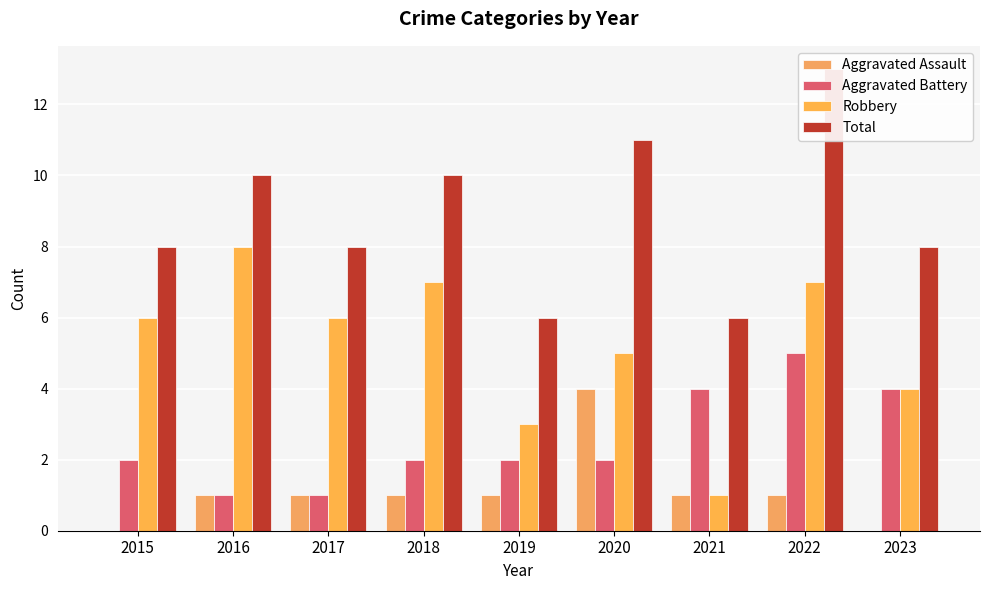

What is the average value of the Aggravated Battery series?

3